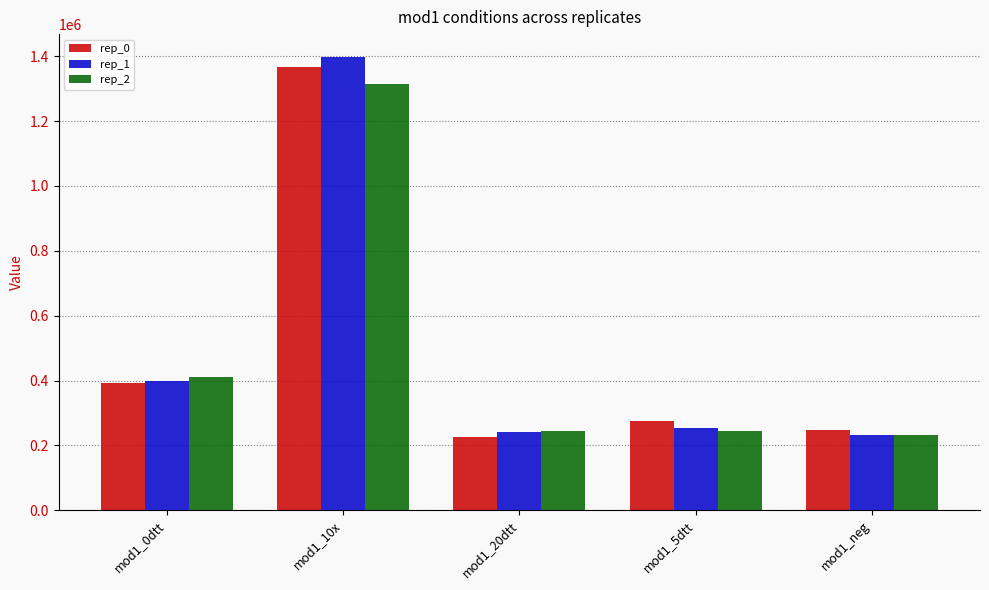

Where is rep_0 nearest to the value 796634?

mod1_0dtt